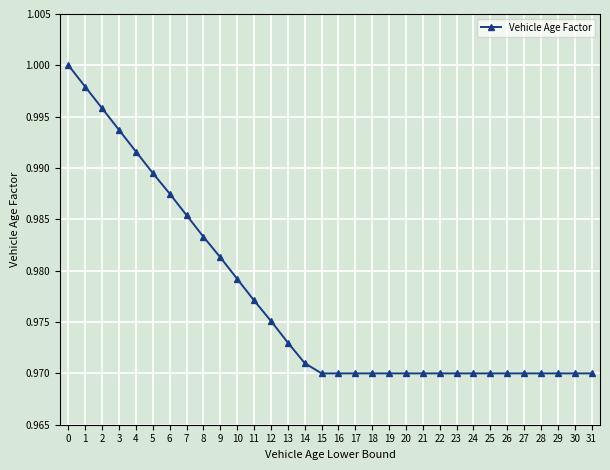

What is the sum of the values at 29 and 20?

1.9